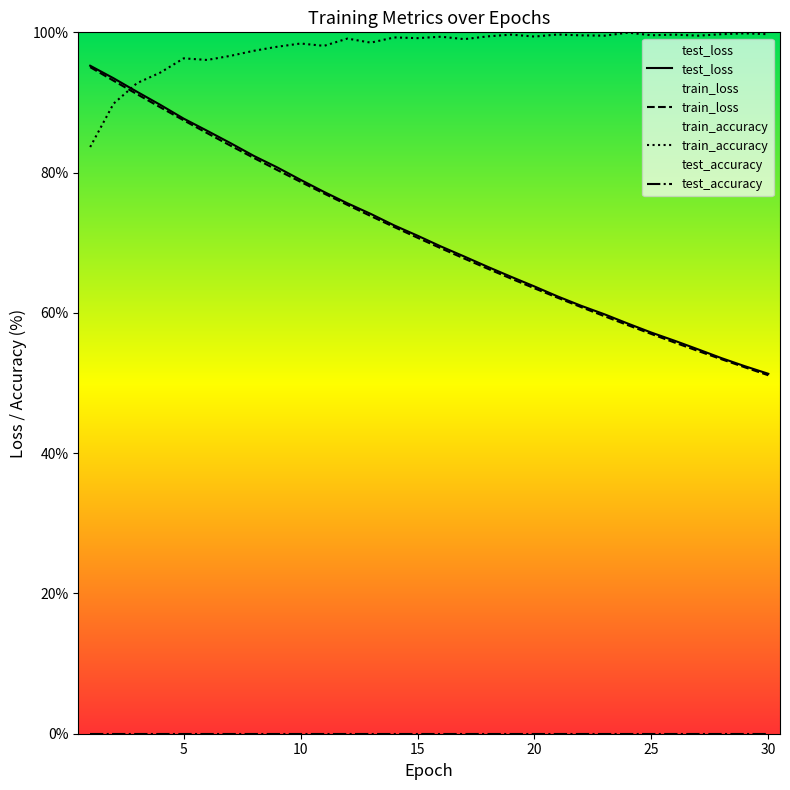

How many intersections are there between train_accuracy and test_loss?

1